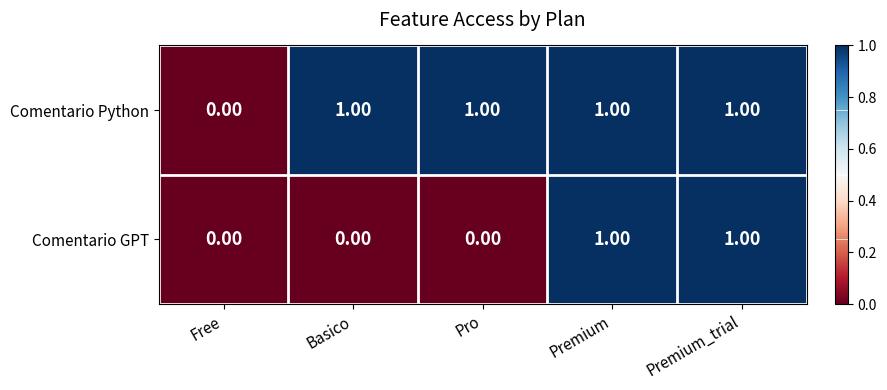

Is the value of Comentario Python at Basico greater than the value of Comentario GPT at Basico?

Yes